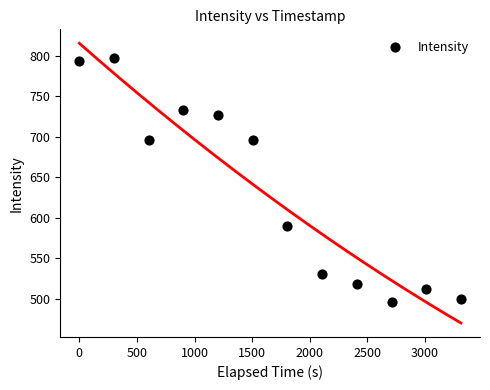

What is the range of Y values (max minus min)?

301.1